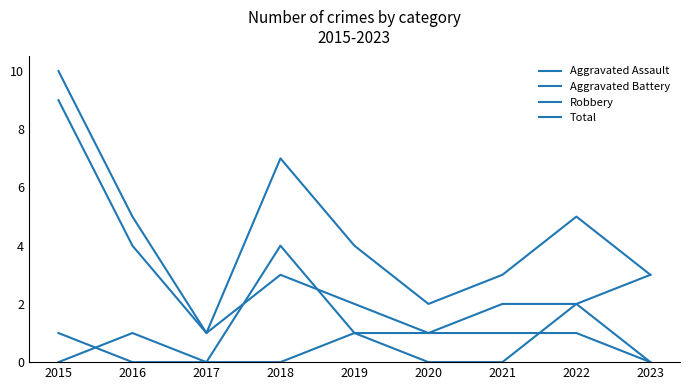

Is it true that Aggravated Assault equals 1 at 2020?

True